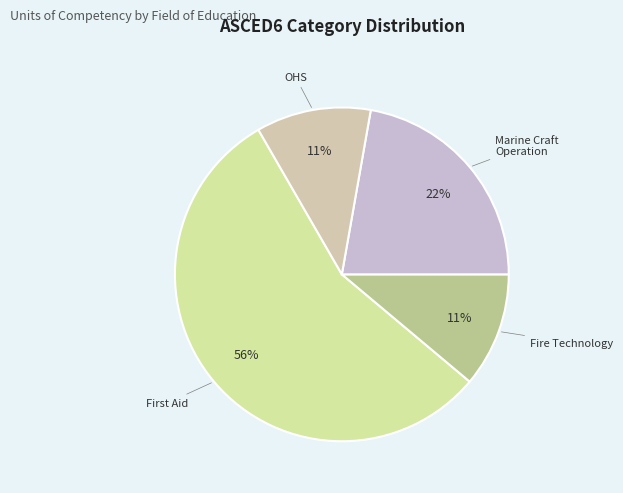

Count the number of slices in the pie.

4